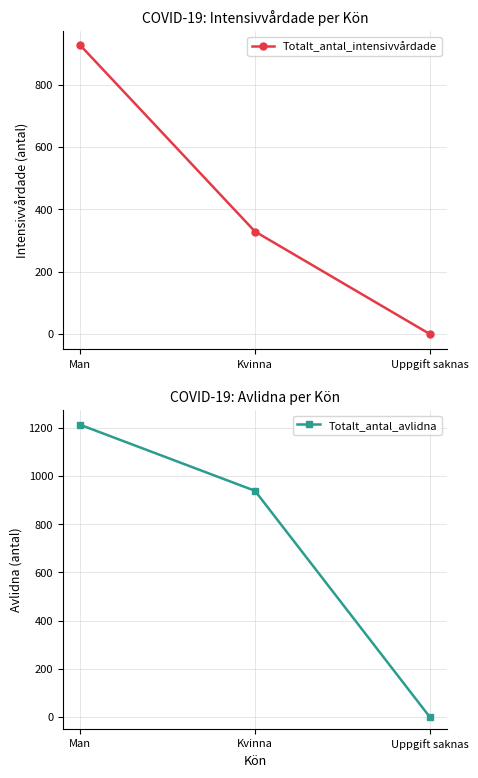

How many values in Totalt_antal_avlidna are above zero?

2